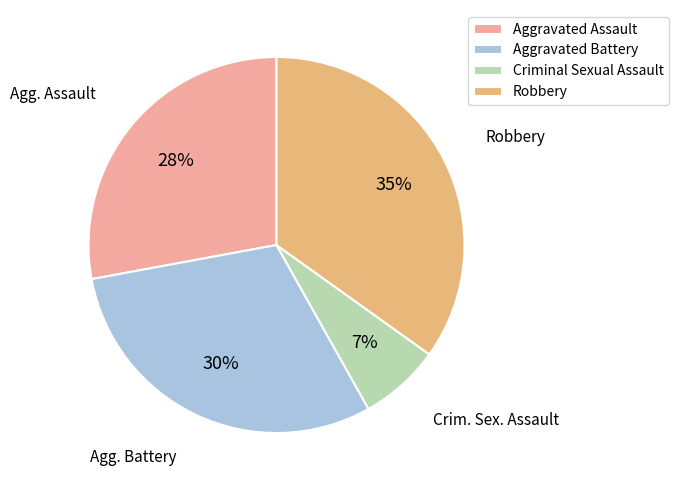

To the nearest percent, what percentage of the pie is Aggravated Battery?

30%